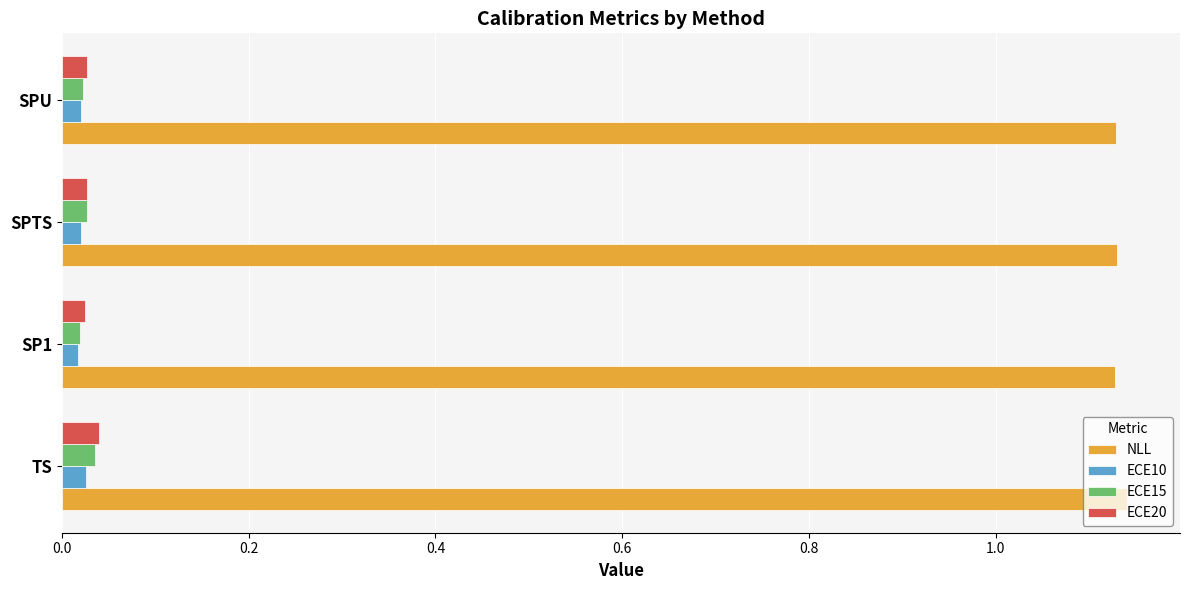

The NLL series shows 1.7 at TS. True or false?

False